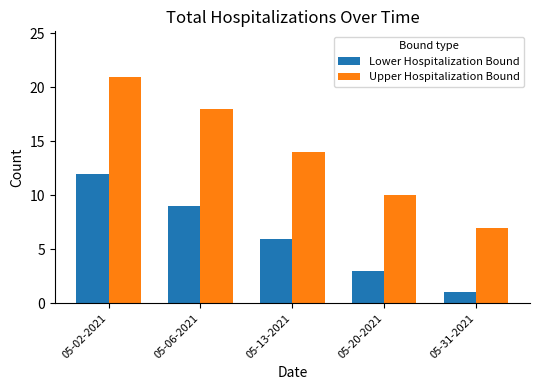

What is the total value across all series at 05-02-2021?

33